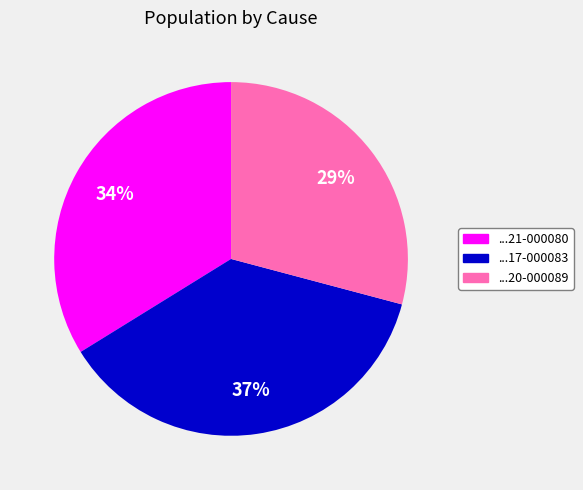

To the nearest percent, what is the average slice percentage?

33%